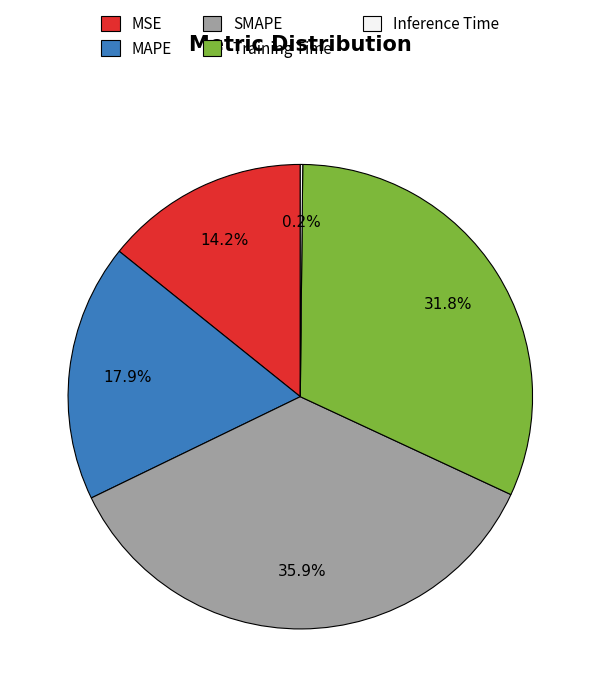

Does MSE represent more than half of the total?

No